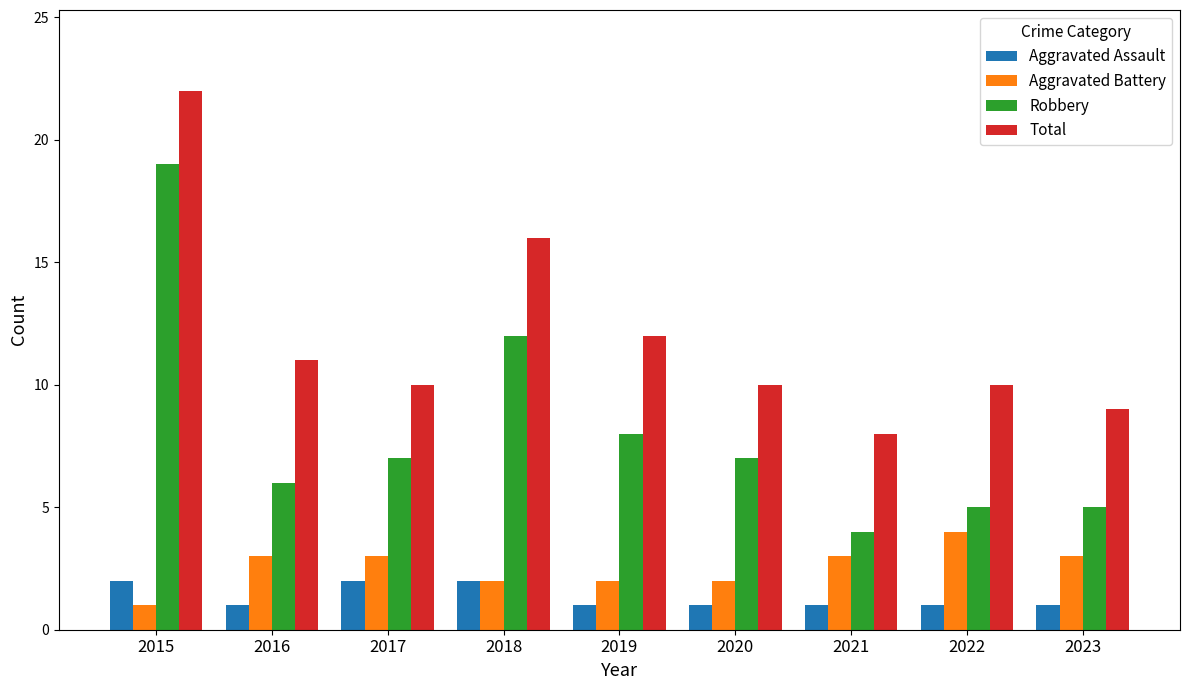

What is the sum of the Aggravated Battery values at 2019 and 2018?

4